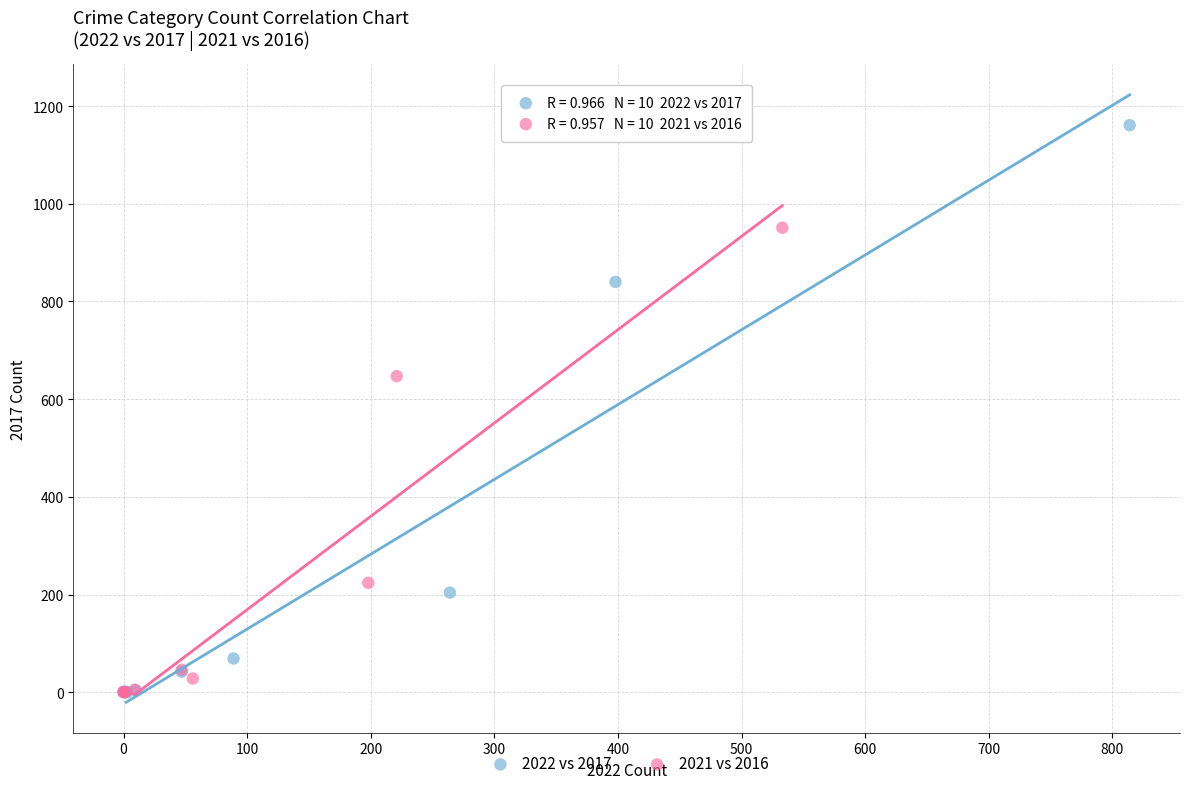

Which series has the largest Y range (max minus min)?

2022 vs 2017